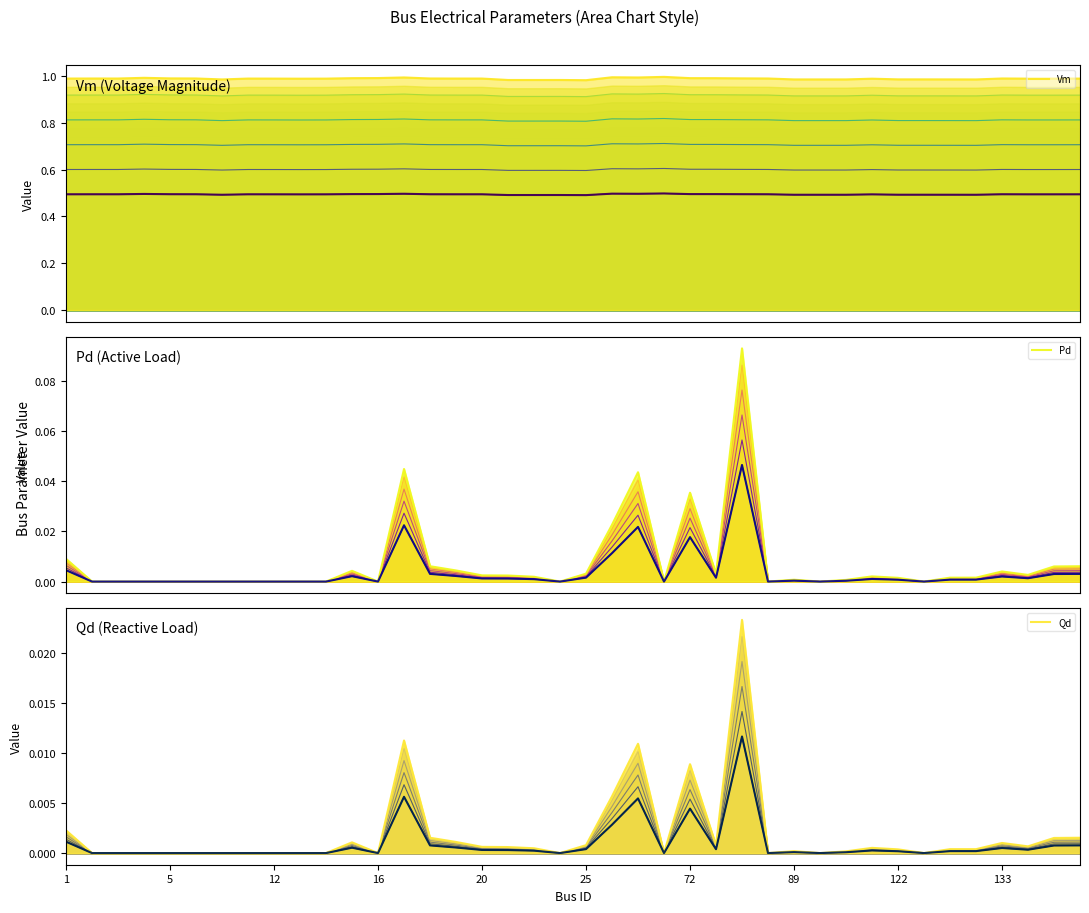

Read the Vm value at 27.

1.0